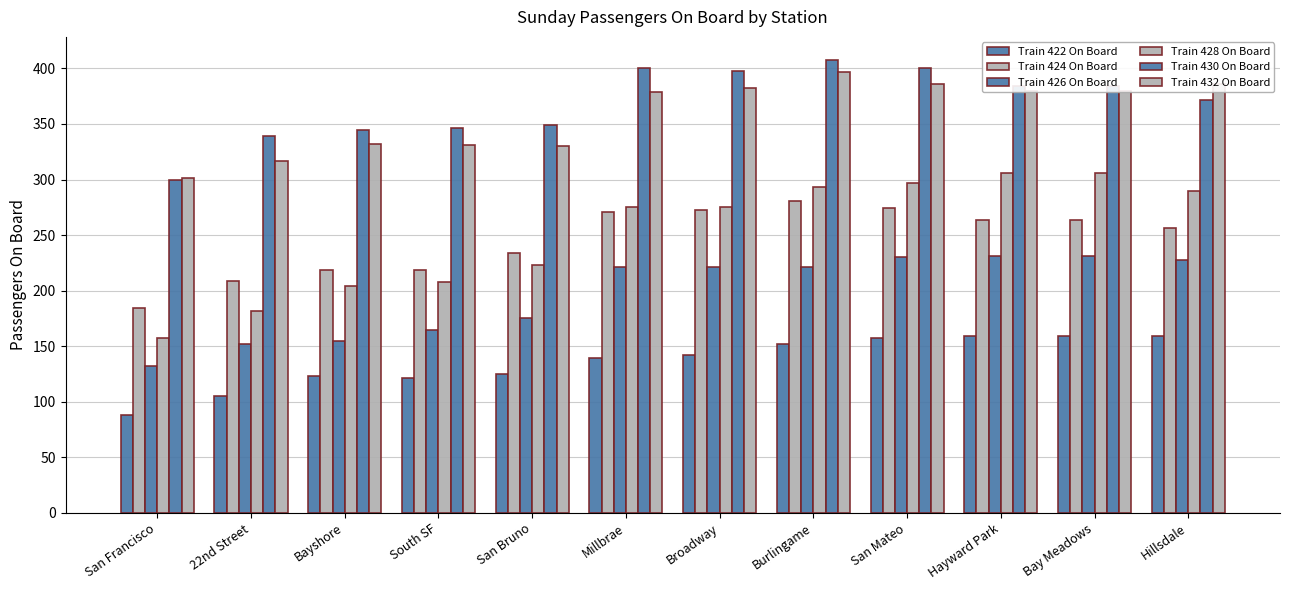

Reading left to right, transcribe all the data shown in this chart.

Train 422 On Board: San Francisco=88	22nd Street=105	Bayshore=123	South SF=121	San Bruno=125	Millbrae=139	Broadway=142	Burlingame=152	San Mateo=157	Hayward Park=159	Bay Meadows=159	Hillsdale=159
Train 424 On Board: San Francisco=184	22nd Street=209	Bayshore=219	South SF=219	San Bruno=234	Millbrae=271	Broadway=273	Burlingame=281	San Mateo=274	Hayward Park=264	Bay Meadows=264	Hillsdale=256
Train 426 On Board: San Francisco=132	22nd Street=152	Bayshore=155	South SF=165	San Bruno=175	Millbrae=221	Broadway=221	Burlingame=221	San Mateo=230	Hayward Park=231	Bay Meadows=231	Hillsdale=228
Train 428 On Board: San Francisco=157	22nd Street=182	Bayshore=204	South SF=208	San Bruno=223	Millbrae=275	Broadway=275	Burlingame=293	San Mateo=297	Hayward Park=306	Bay Meadows=306	Hillsdale=290
Train 430 On Board: San Francisco=300	22nd Street=339	Bayshore=345	South SF=346	San Bruno=349	Millbrae=400	Broadway=398	Burlingame=408	San Mateo=400	Hayward Park=384	Bay Meadows=384	Hillsdale=372
Train 432 On Board: San Francisco=301	22nd Street=317	Bayshore=332	South SF=331	San Bruno=330	Millbrae=379	Broadway=382	Burlingame=397	San Mateo=386	Hayward Park=380	Bay Meadows=380	Hillsdale=386